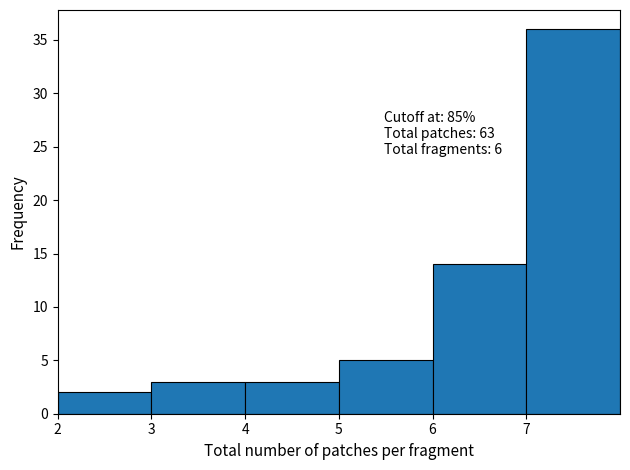

Which range on the x-axis has the tallest bar?

7 to 8